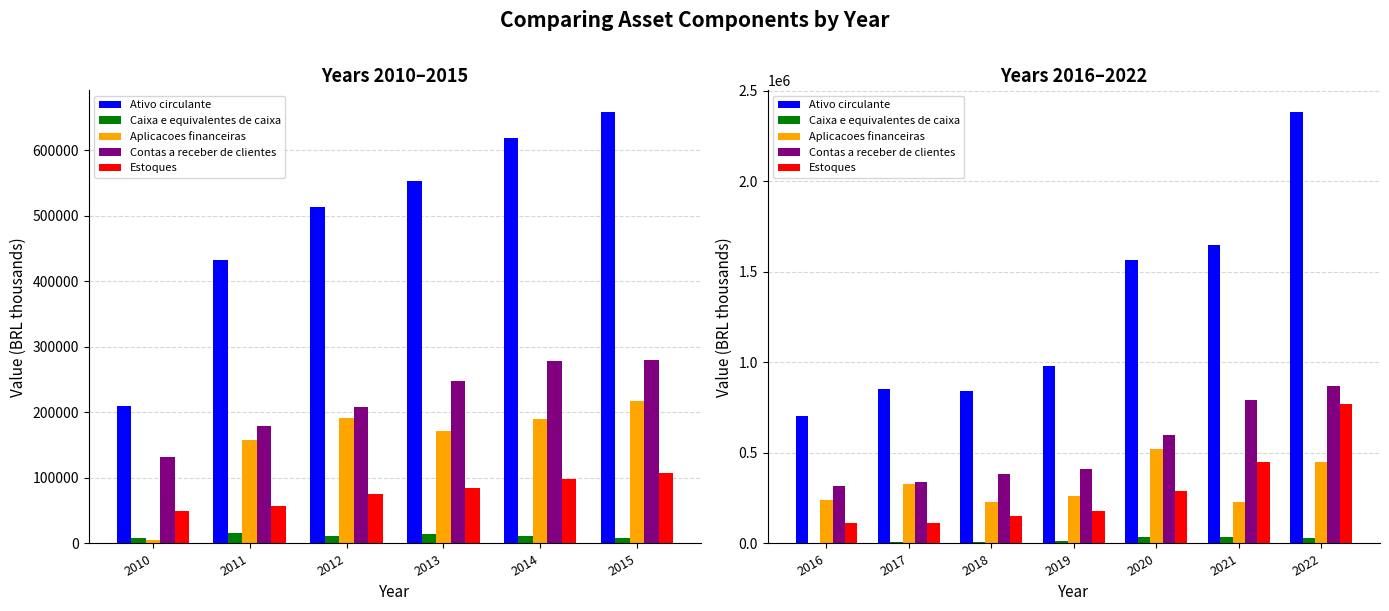

How many values in the Estoques series exceed 179499?

3